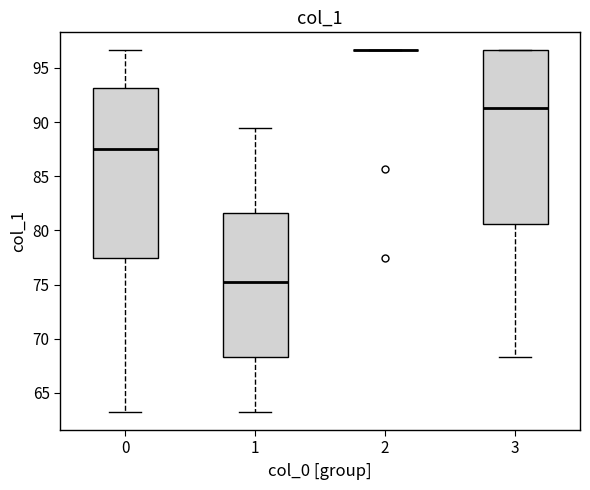

Reading left to right, transcribe this box plot: for each box, give where its median line is, the range the box spans, and where its two whiskers end, as read against the y-axis. The values are not printed on the chart, so give them approximately, as read against the axis.

0: median 87.5, box 77.5 to 93.0, whiskers 63.0 to 96.5
1: median 75.0, box 68.5 to 81.5, whiskers 63.0 to 89.5
2: box collapsed to a line at 96.5, whiskers 96.5 to 96.5
3: median 91.5, box 80.5 to 96.5, whiskers 68.5 to 96.5